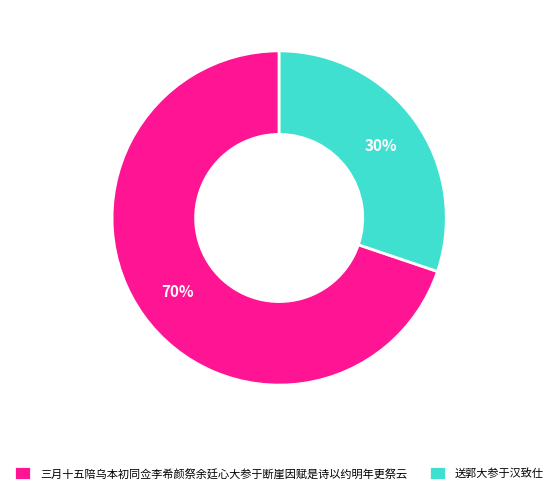

True or false: 送郭大参于汉致仕 accounts for 30% of the total.

True